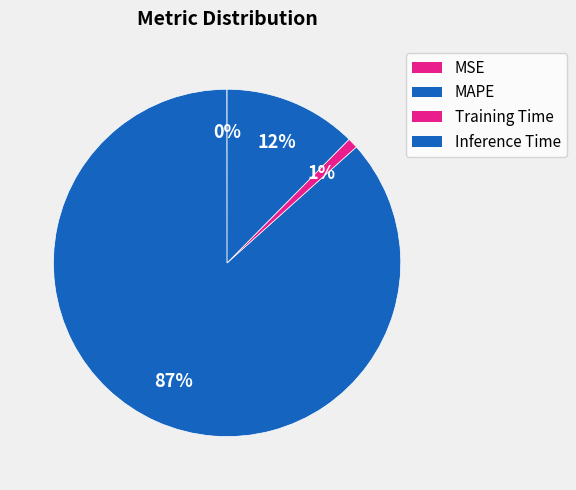

Rank the categories by value from highest to lowest.

MAPE, Inference Time, Training Time, MSE